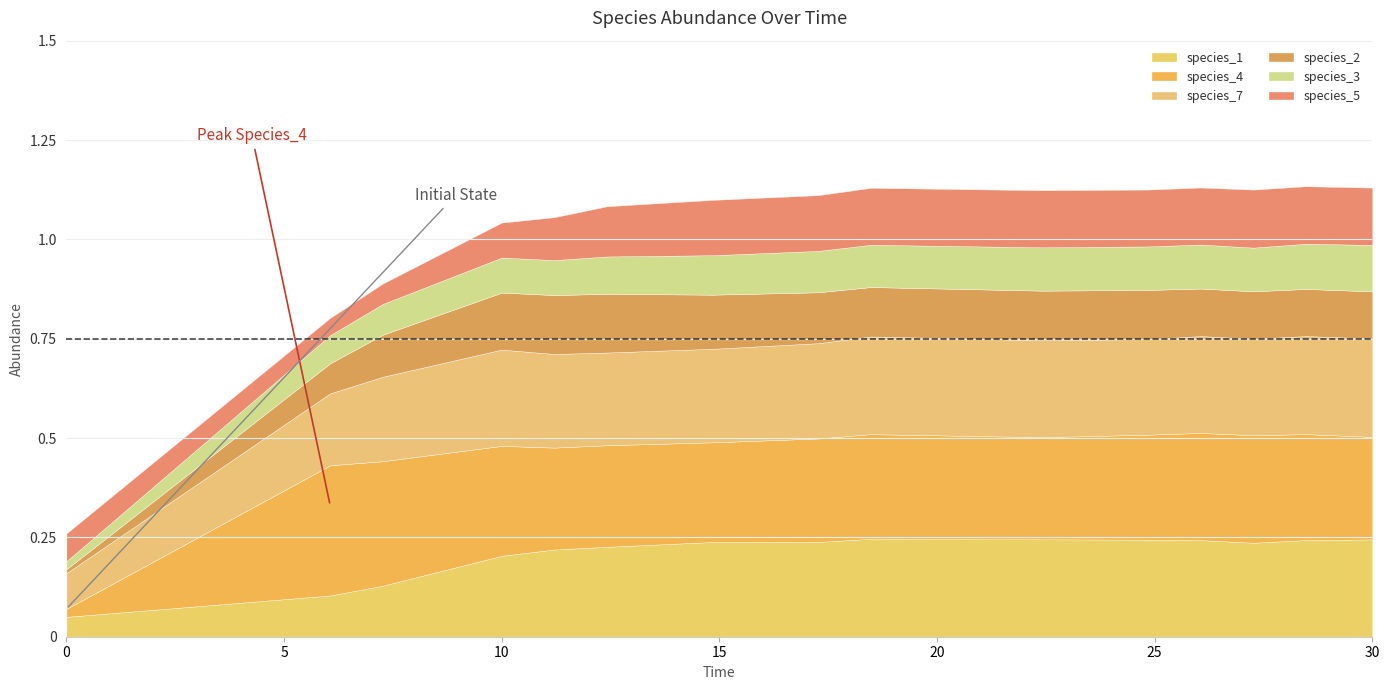

List the labels in order of species_1 value, smallest first.

0, 1, 2, 3, 4, 5, 12, 6, 7, 11, 13, 10, 14, 9, 8